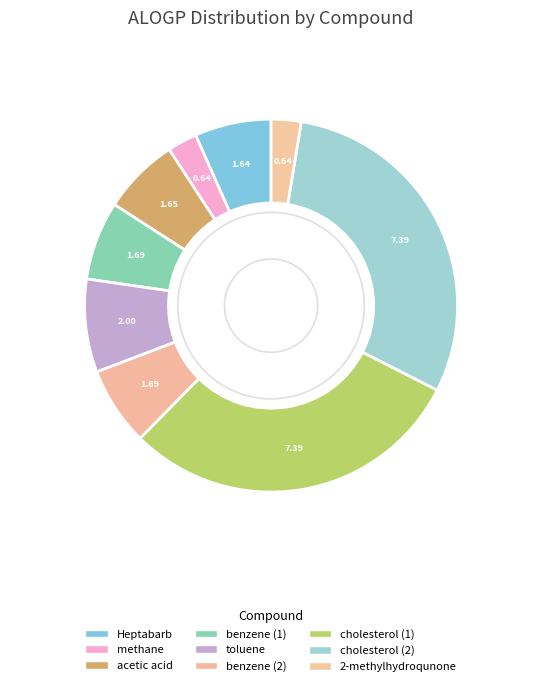

The cholesterol (1) slice represents 22% of the pie. True or false?

False